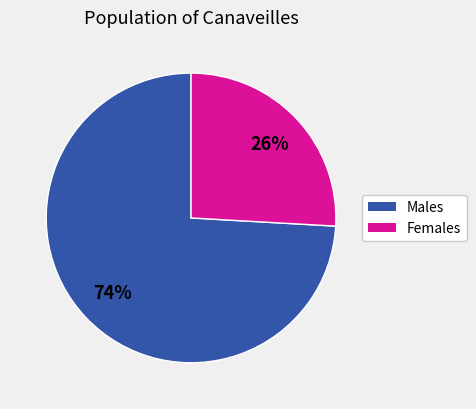

Does any single category account for the majority?

Yes